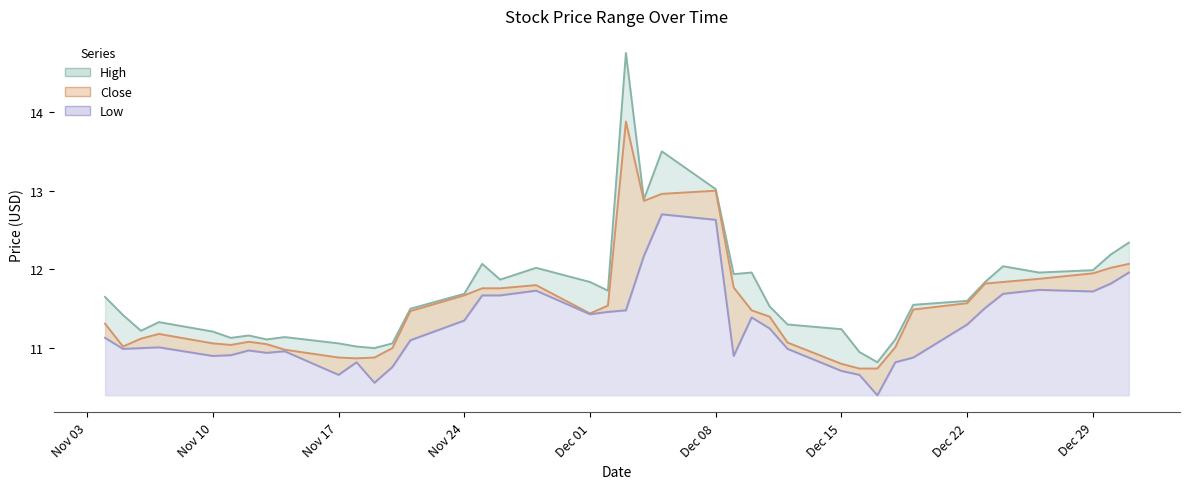

Count the number of data series in this chart.

3